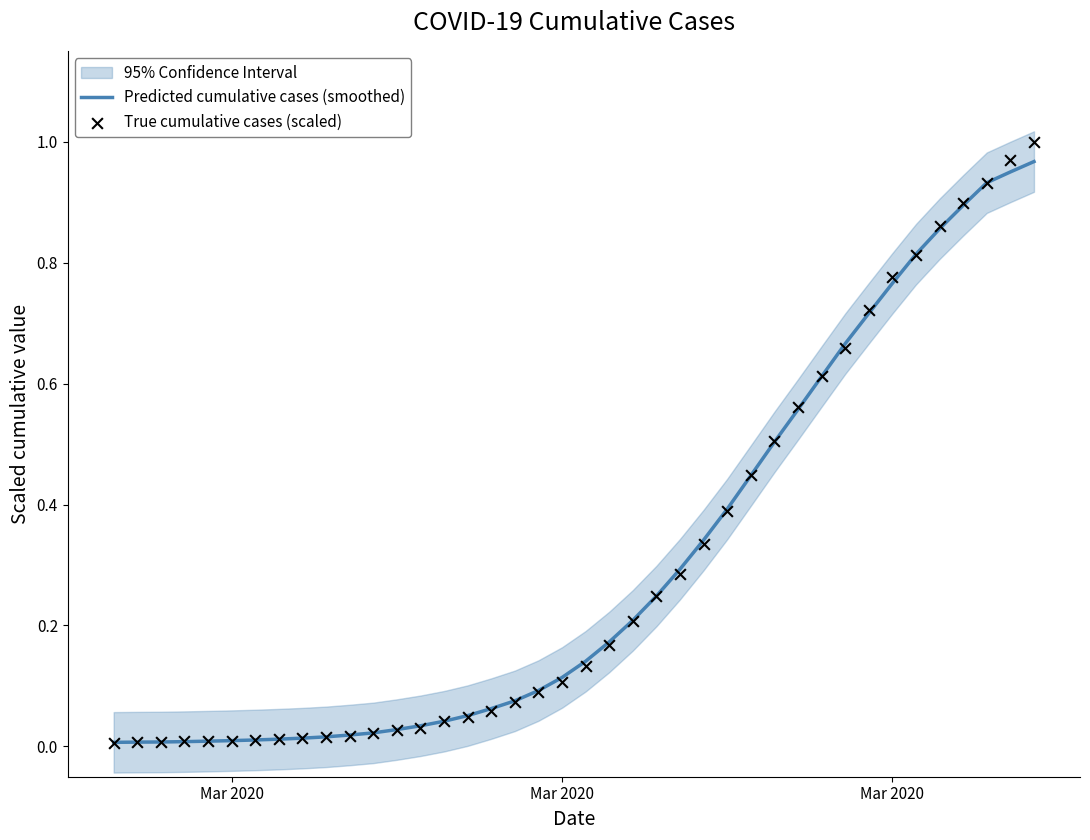

Which series has the largest Y range (max minus min)?

True cumulative cases (scaled)